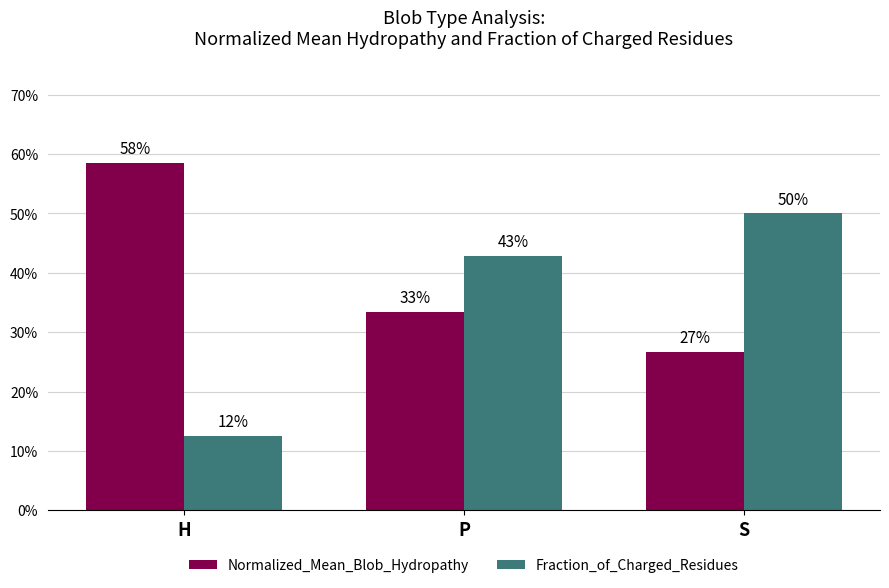

What are all the series names shown in the legend?

Normalized_Mean_Blob_Hydropathy, Fraction_of_Charged_Residues